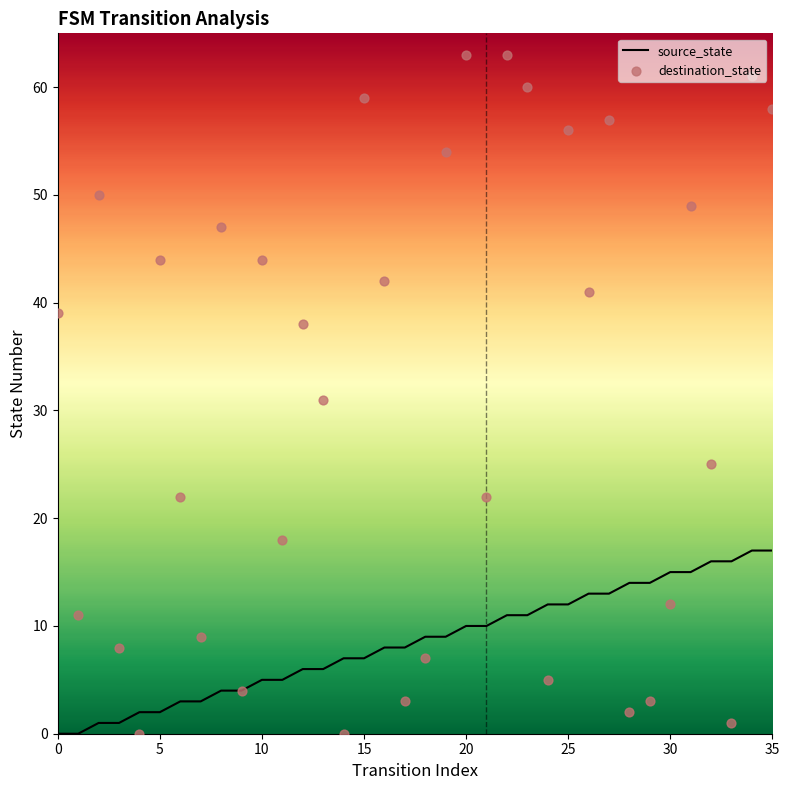

Which series contains the highest Y value?

destination_state